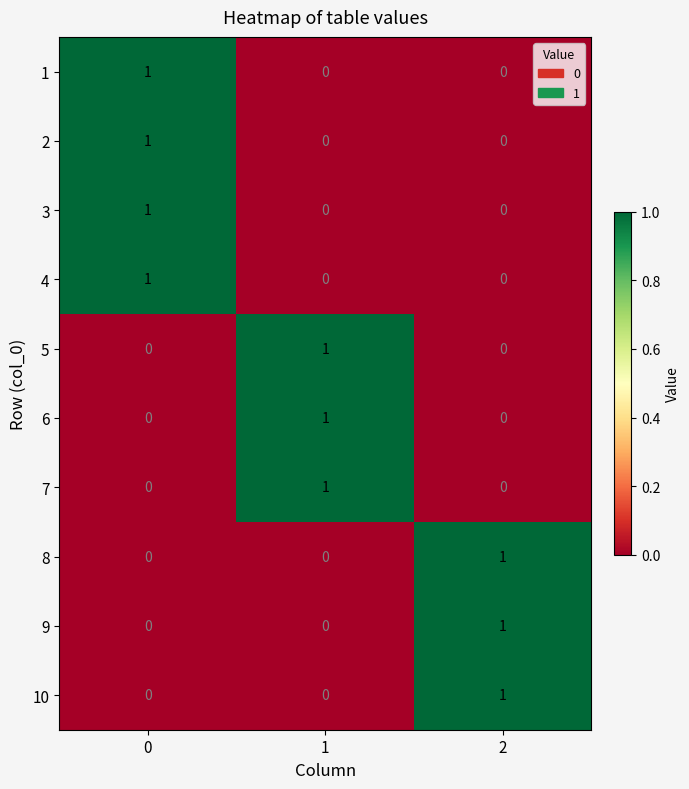

Count the 9 values in the range 0 to 1.

3